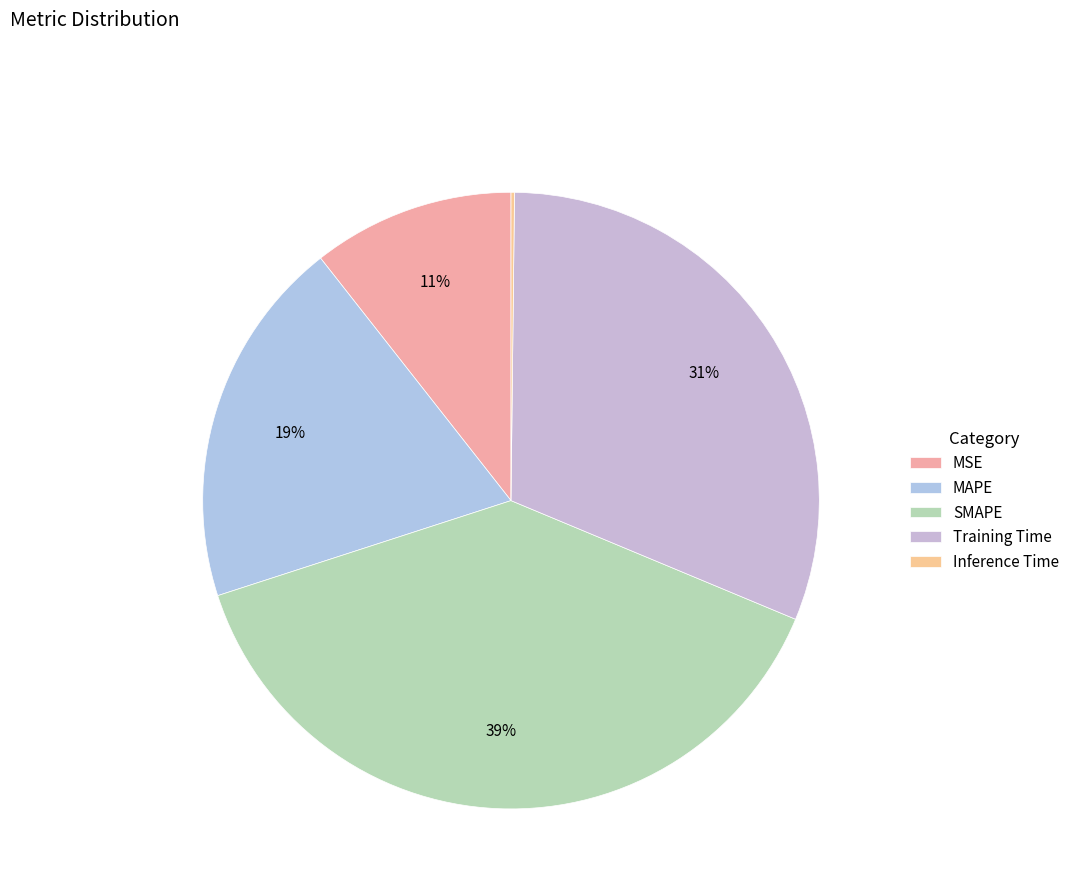

Is Inference Time the majority of the pie?

No